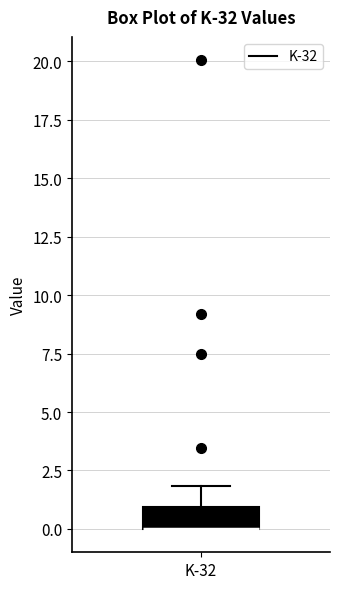

Where does the upper whisker of the box for K-32 end on the y-axis? The values are not printed on the chart, so give them approximately, as read against the axis.

2